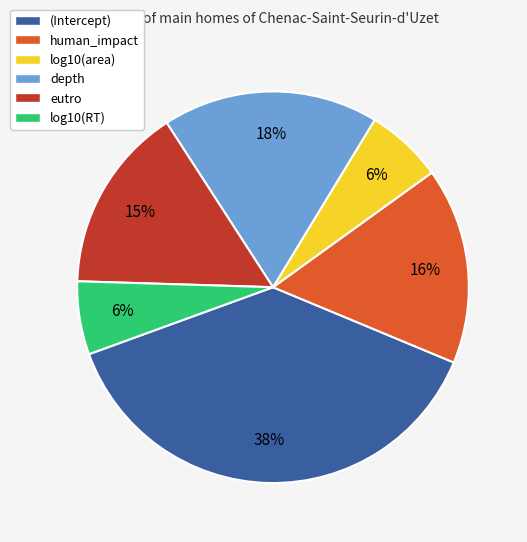

What percentage is the (Intercept) slice, to the nearest percent?

38%